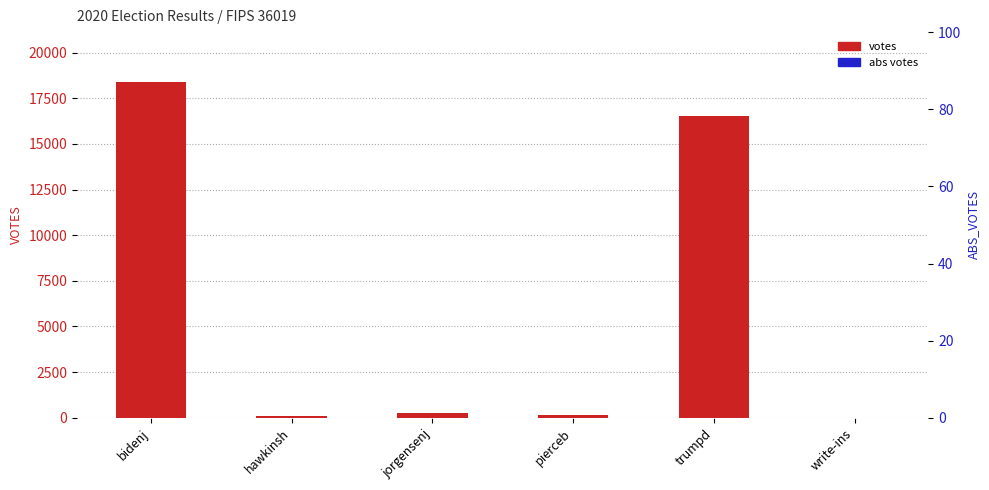

Which has a higher value, trumpd or write-ins?

trumpd